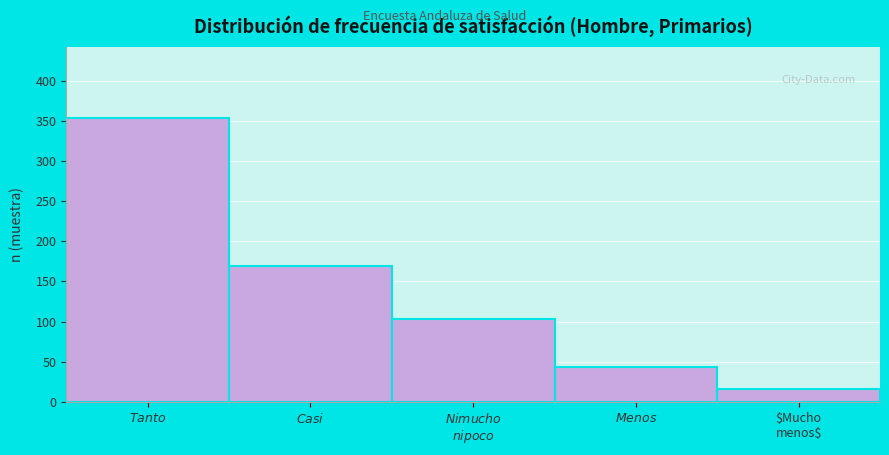

Reading left to right, what are all the values shown in this chart?

354	169	103	43	16